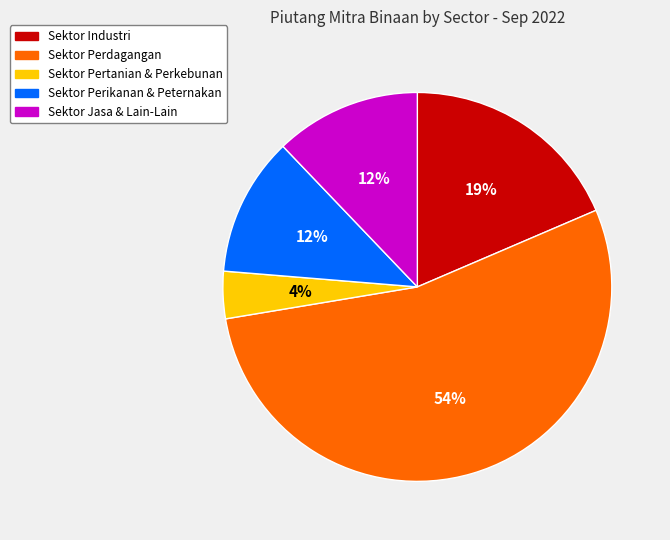

How many segments does this pie chart have?

5